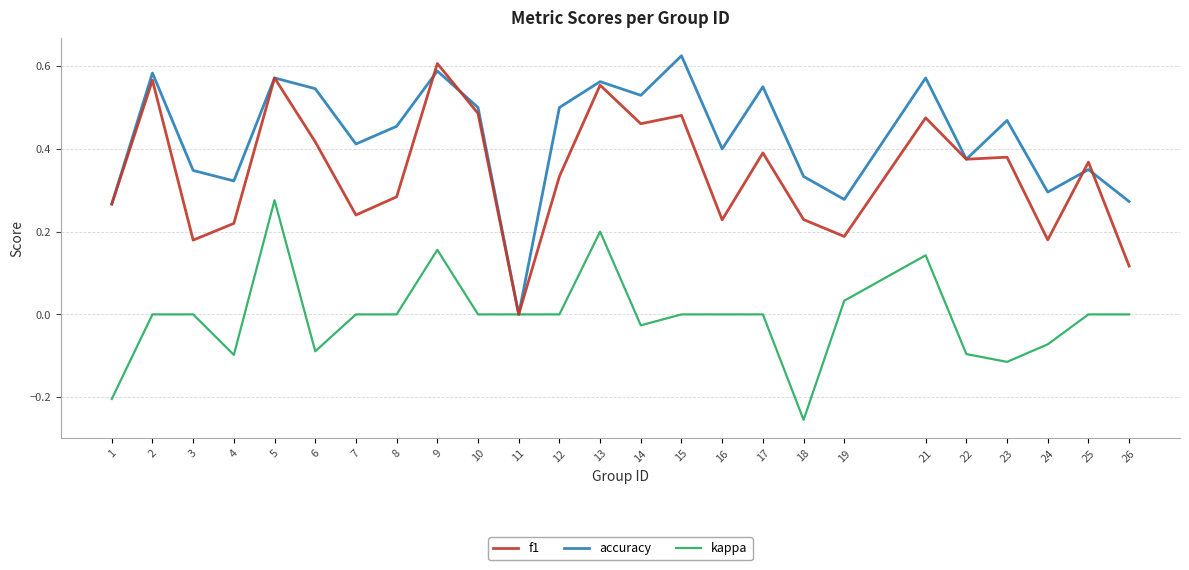

Is this an area chart (filled region under the line)?

No